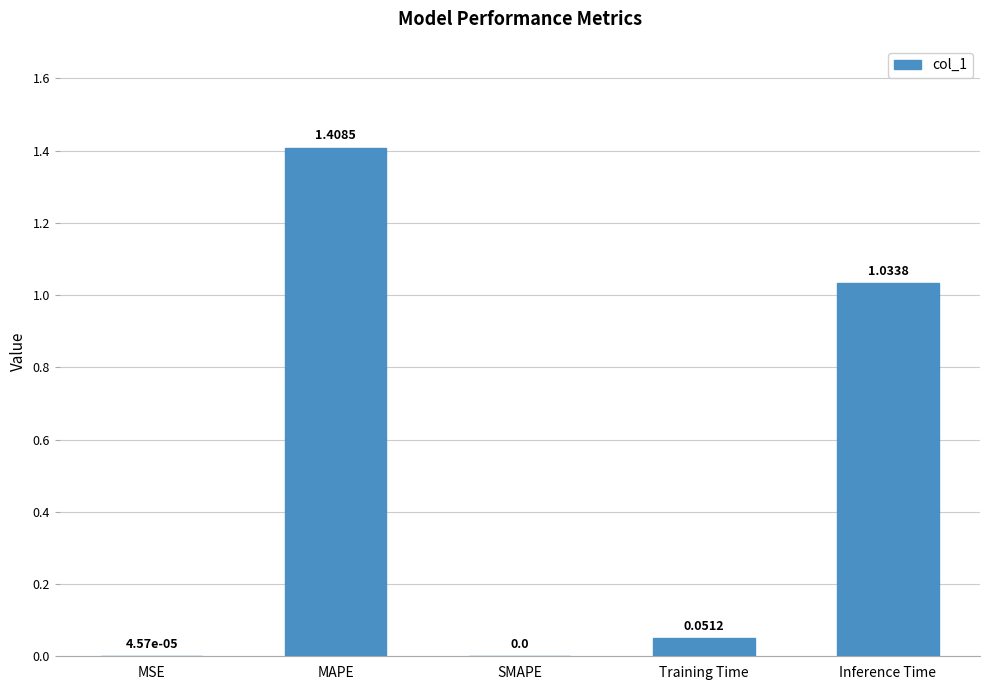

At which category does the chart reach its peak across all series?

MAPE